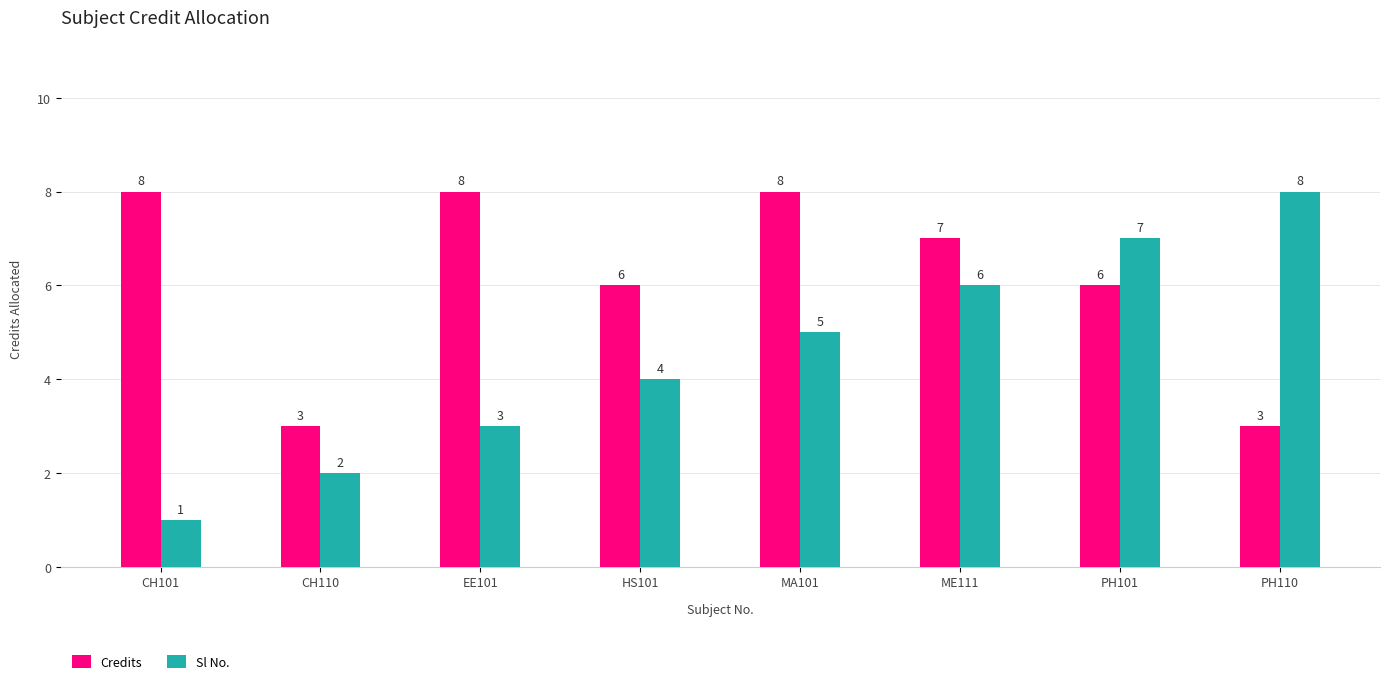

Count the number of data series in this chart.

2